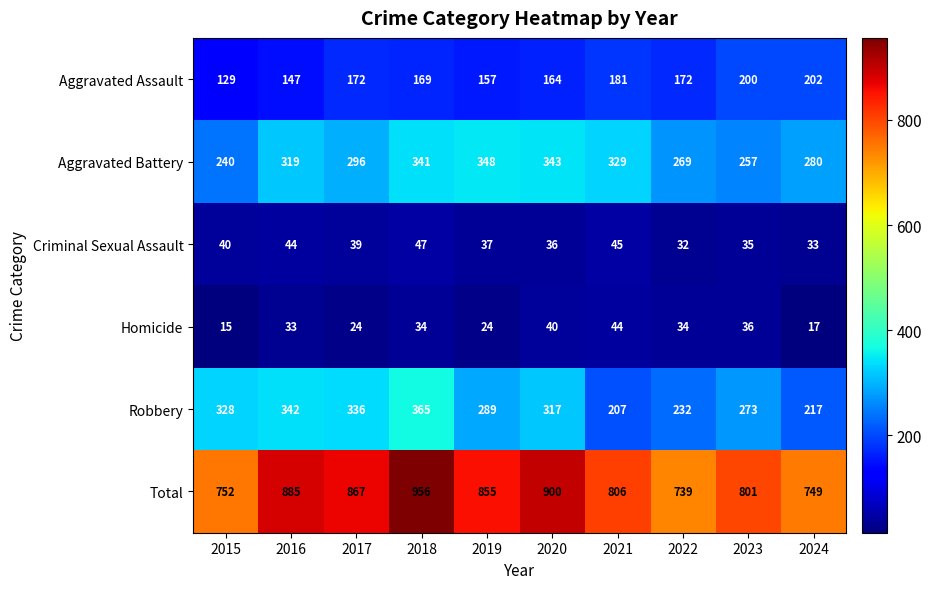

What is the minimum value shown in the chart?

15